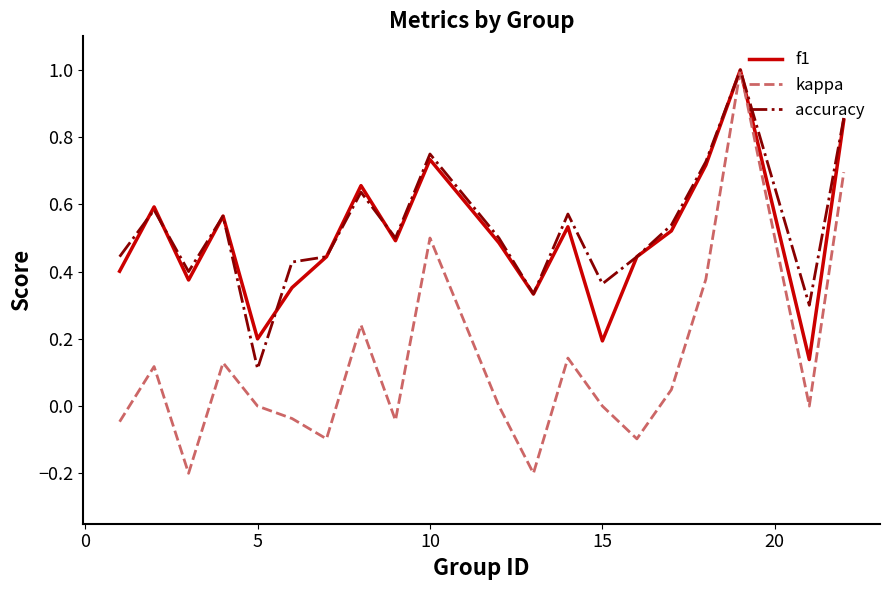

True or false: f1 has more than 1 interior local peaks.

True